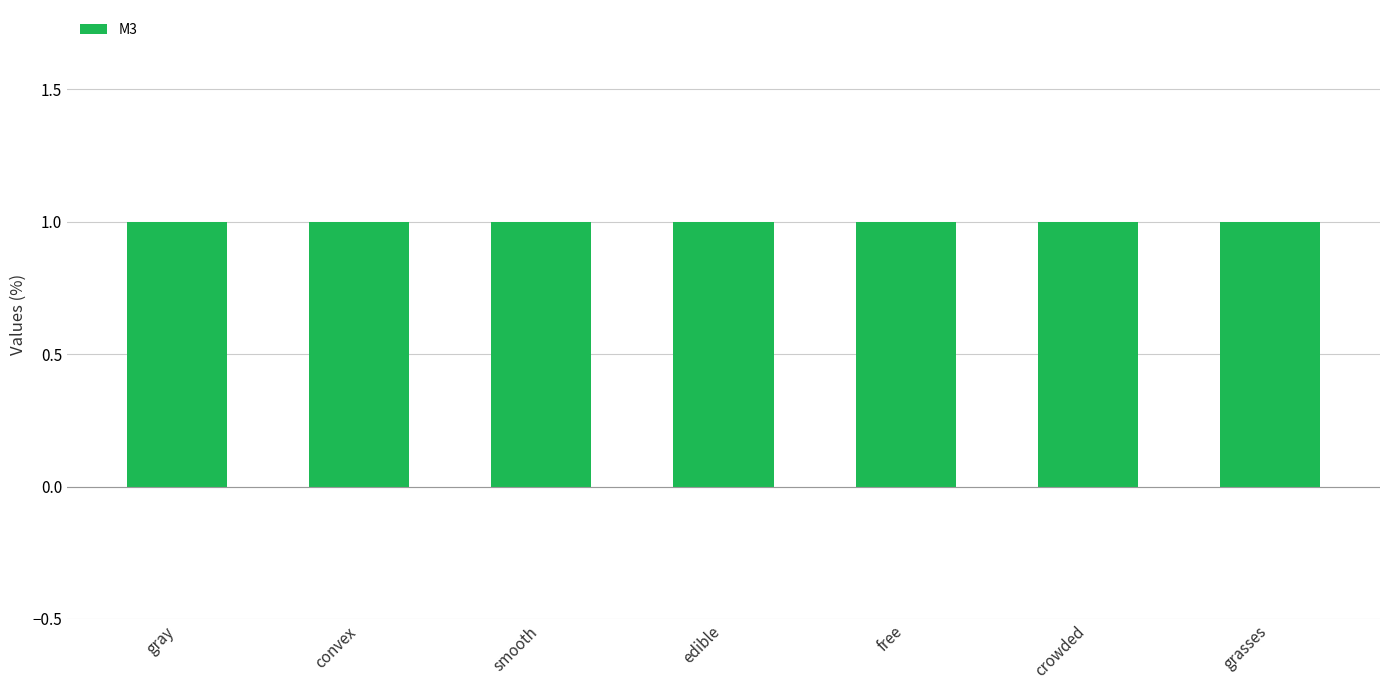

At which category is the sum across all series the highest?

gray